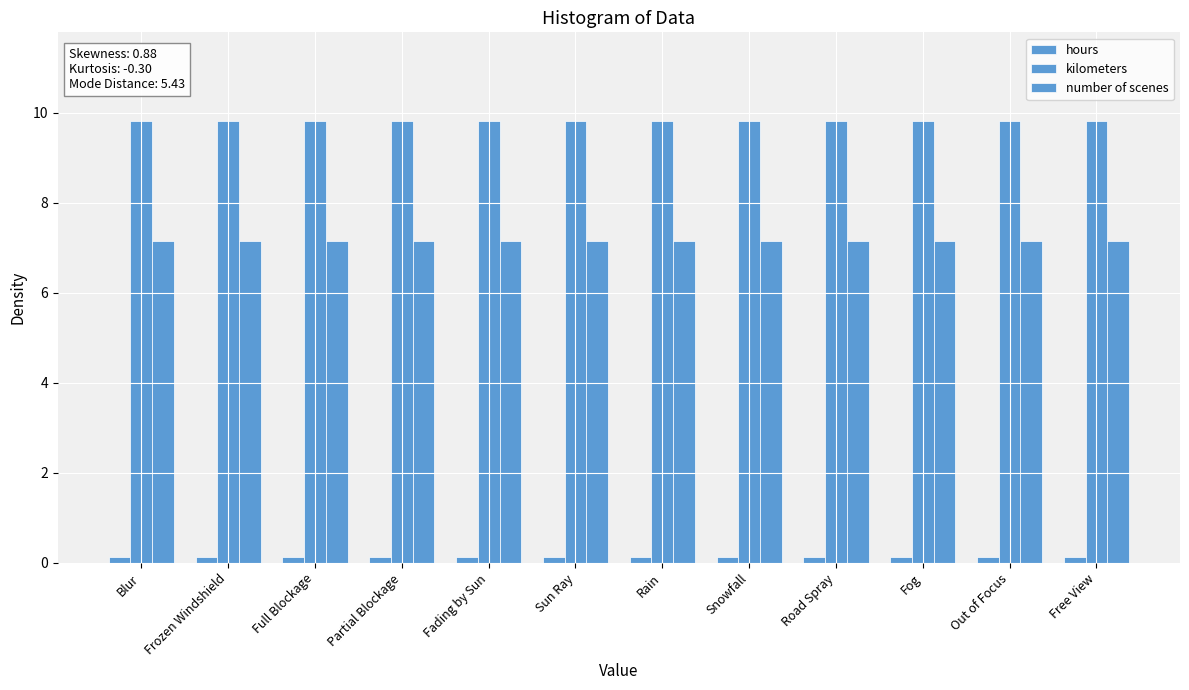

Does the chart contain stacked bars?

No